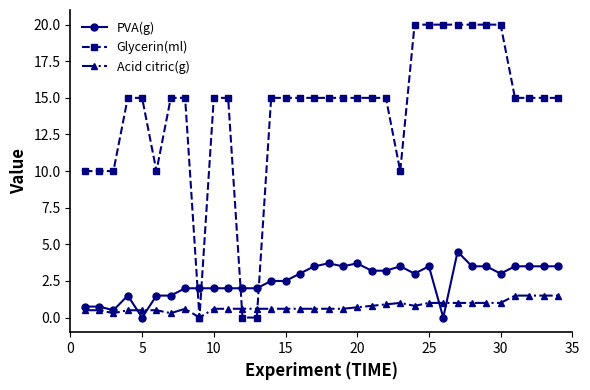

What is the value of the Acid citric(g) point at the 6th from the left?

0.5